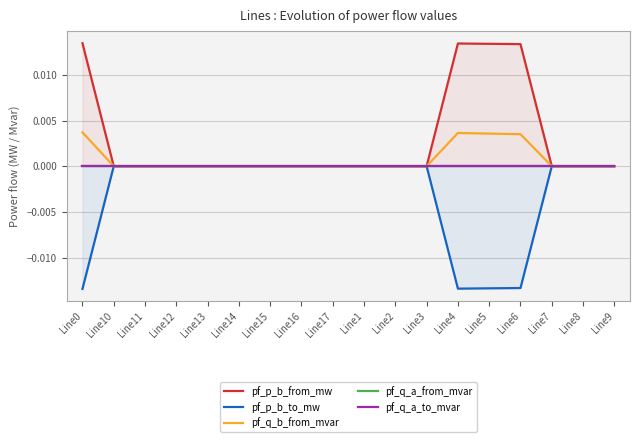

Does the chart have visible grid lines?

Yes